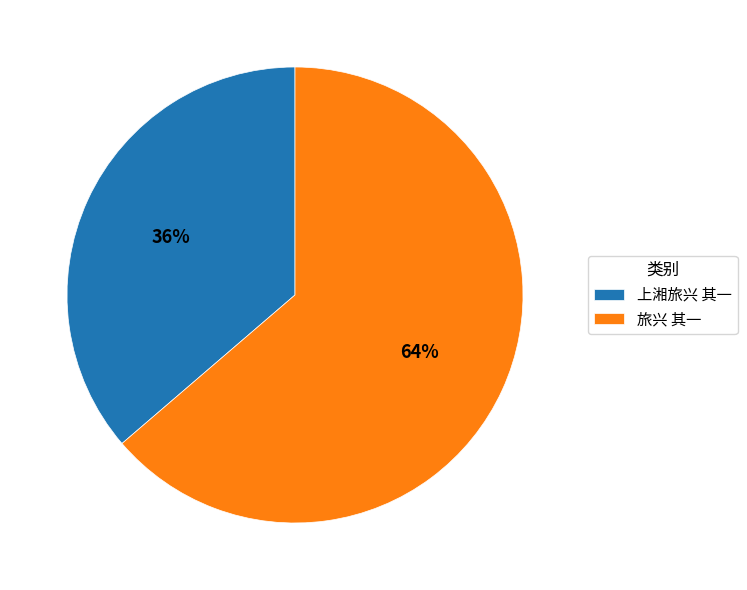

Between 旅兴 其一 and 上湘旅兴 其一, which is larger?

旅兴 其一